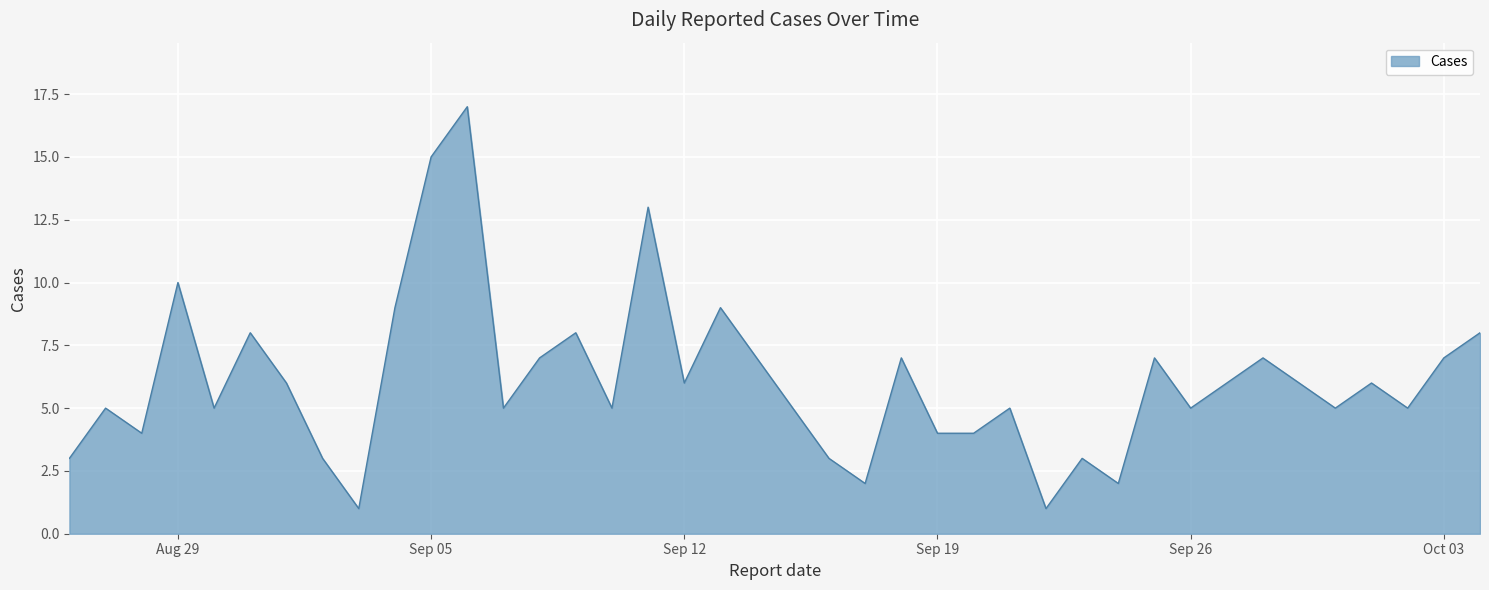

What is the difference between the maximum and minimum values?

16